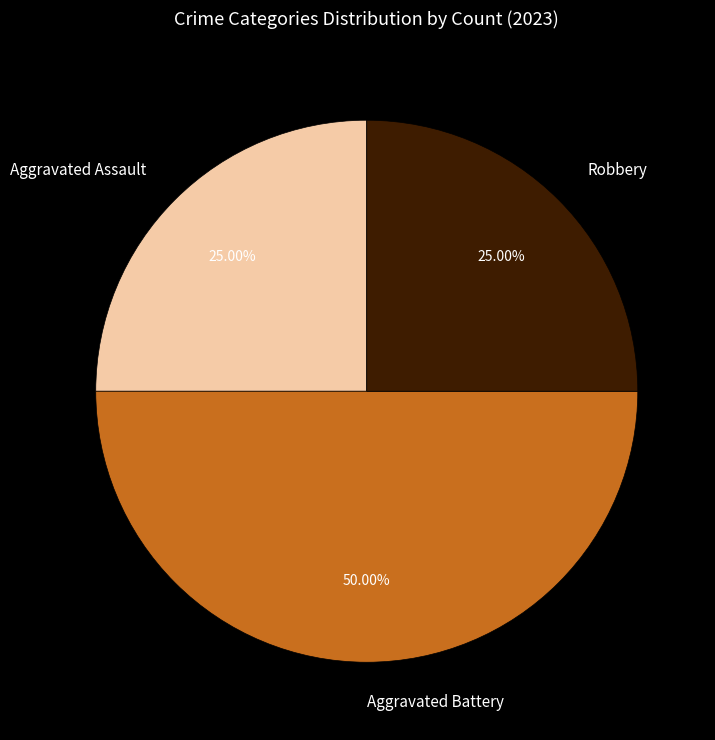

Does Robbery represent more than half of the total?

No